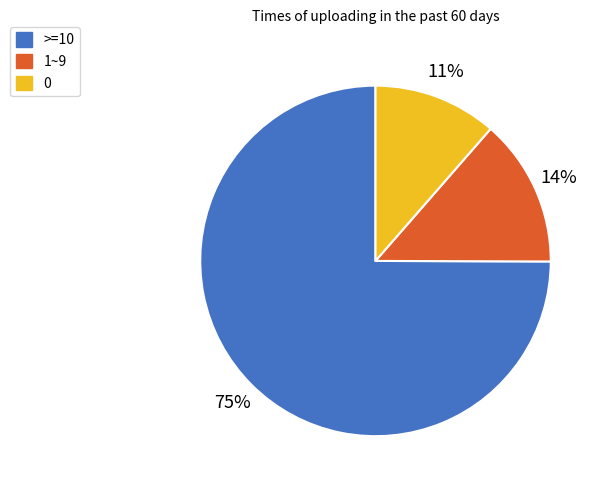

How many segments does this pie chart have?

3